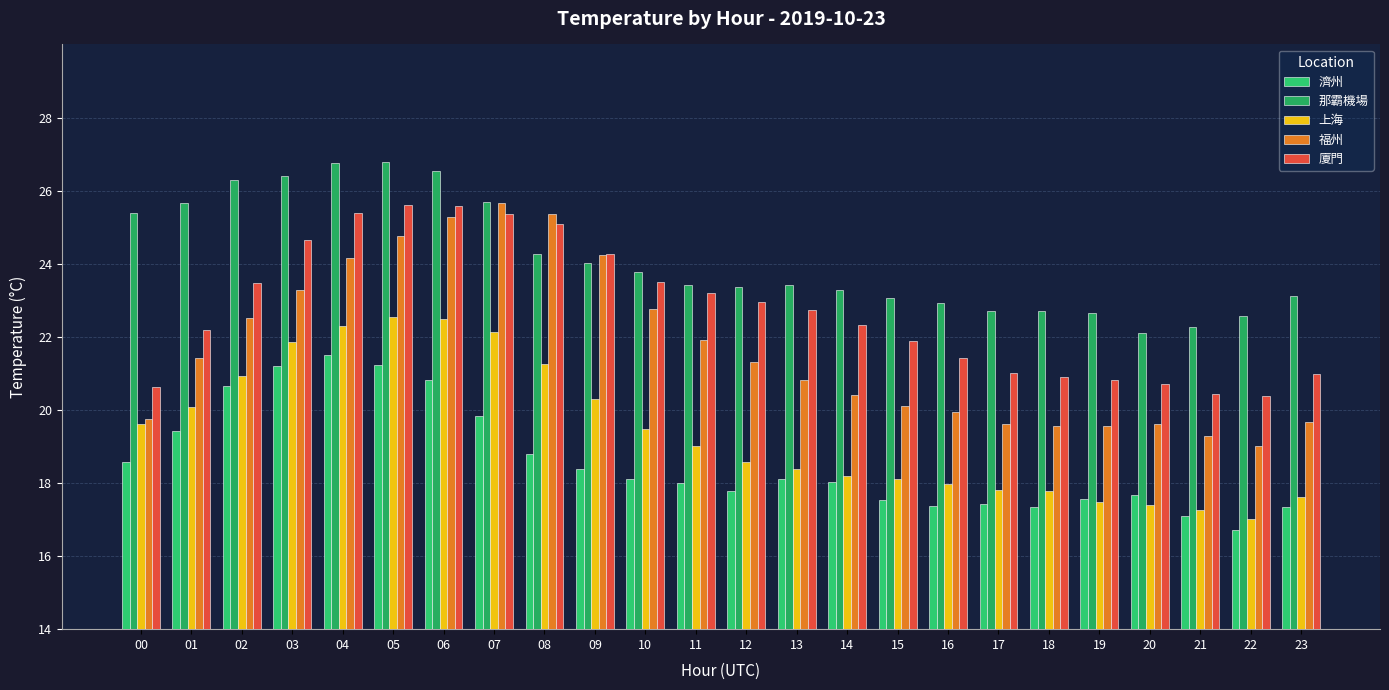

Does the chart contain stacked bars?

No